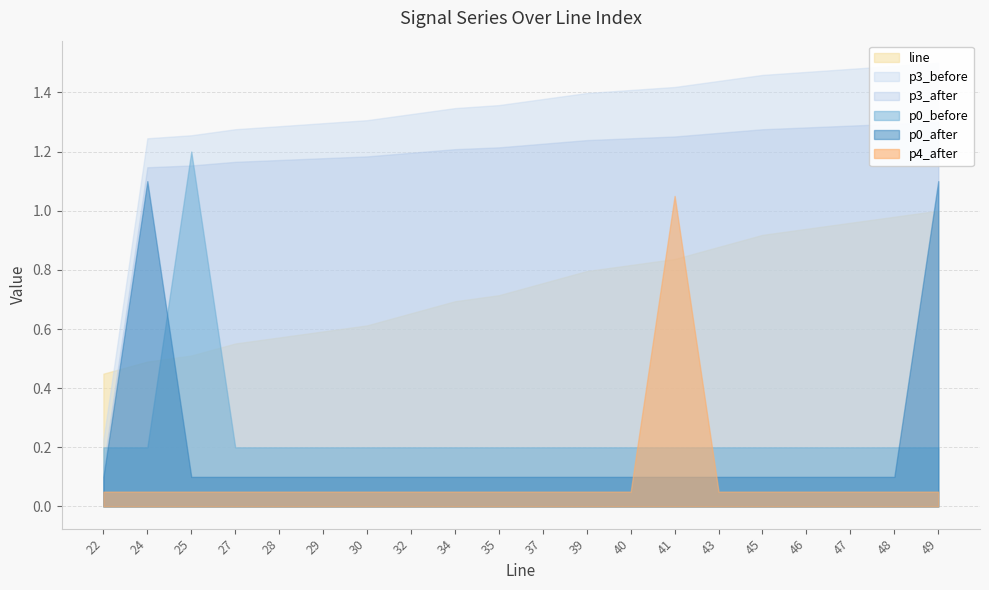

How many data points does each series have?

20